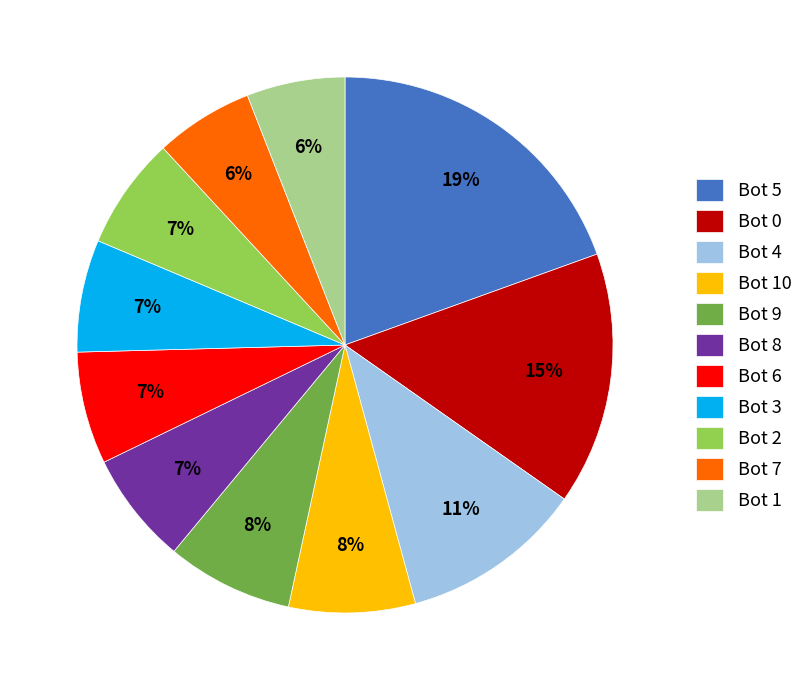

True or false: Bot 1 accounts for 6% of the total.

True